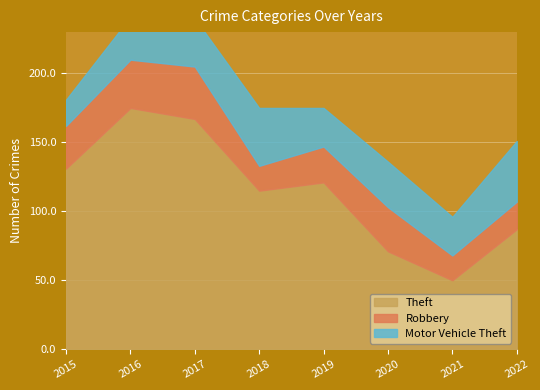

True or false: Theft and Motor Vehicle Theft intersect in this chart.

False